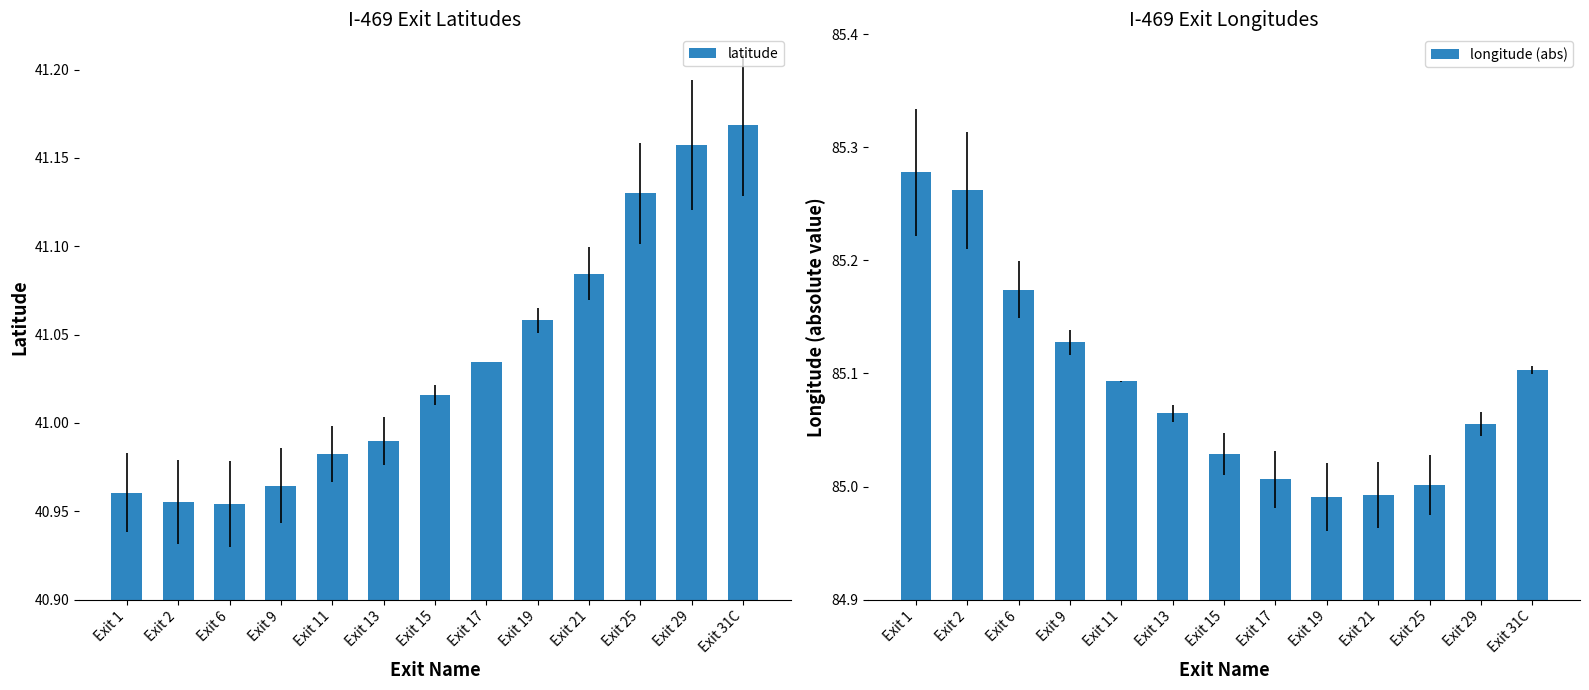

Read the longitude (abs) value at Exit 13.

85.1